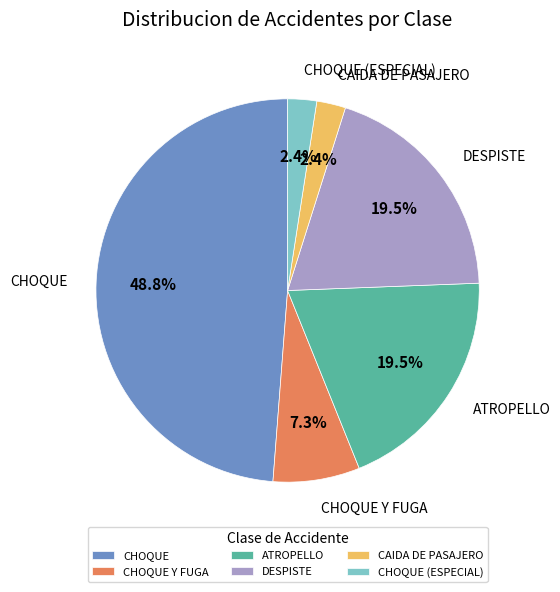

What is the largest slice in the pie chart?

CHOQUE